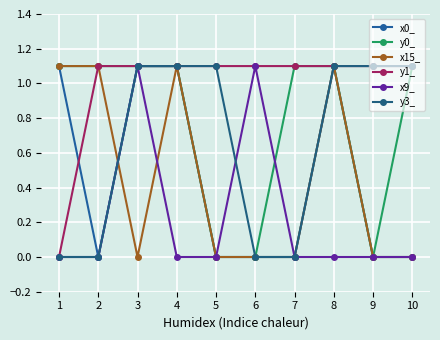

Reading left to right, list all the values displayed in this chart.

x0_: 1.1	0.0	1.1	1.1	0.0	0.0	0.0	1.1	0.0	0.0
y0_: 1.1	1.1	1.1	1.1	0.0	0.0	1.1	1.1	0.0	1.1
x15_: 1.1	1.1	0.0	1.1	0.0	0.0	0.0	1.1	0.0	0.0
y1_: 0.0	1.1	1.1	1.1	1.1	1.1	1.1	1.1	1.1	1.1
x9_: 0.0	0.0	1.1	0.0	0.0	1.1	0.0	0.0	0.0	0.0
y3_: 0.0	0.0	1.1	1.1	1.1	0.0	0.0	1.1	1.1	1.1